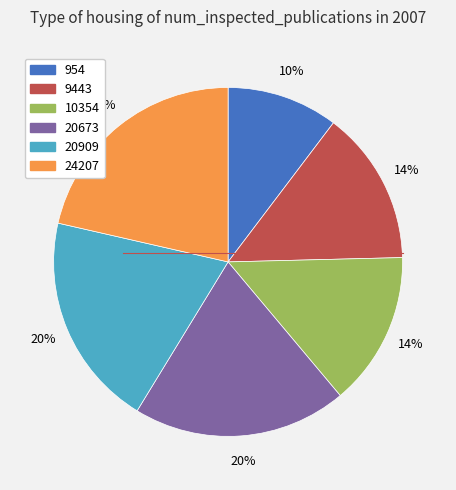

Which slice is the largest?

24207